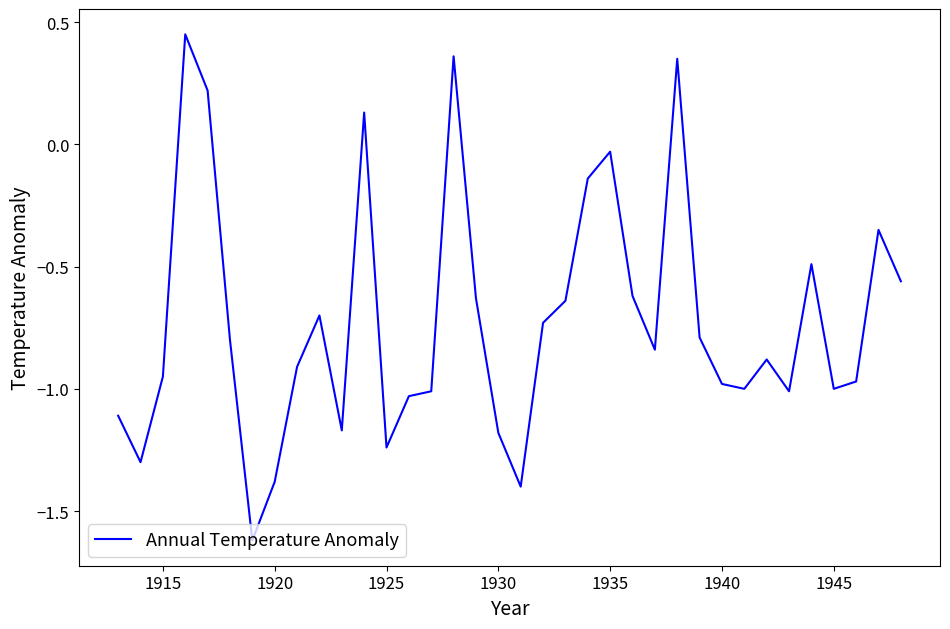

What is the minimum value shown in the chart?

-1.6